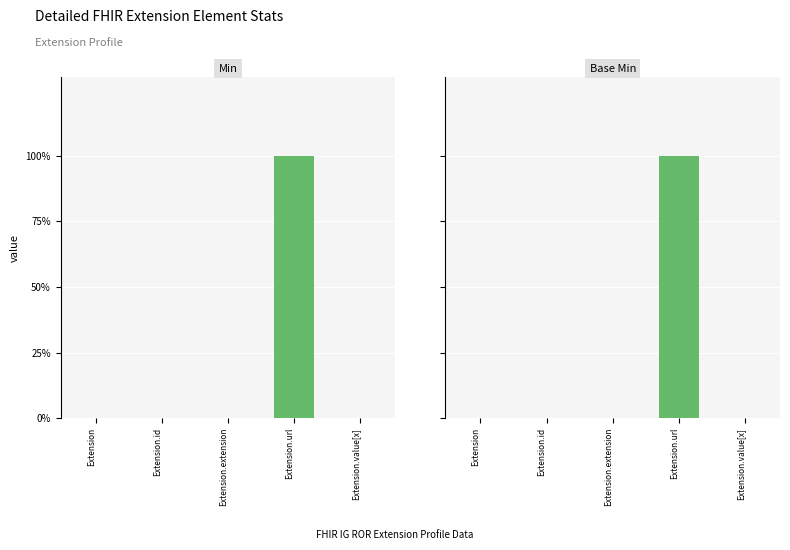

How many data points in Min are above 0?

1